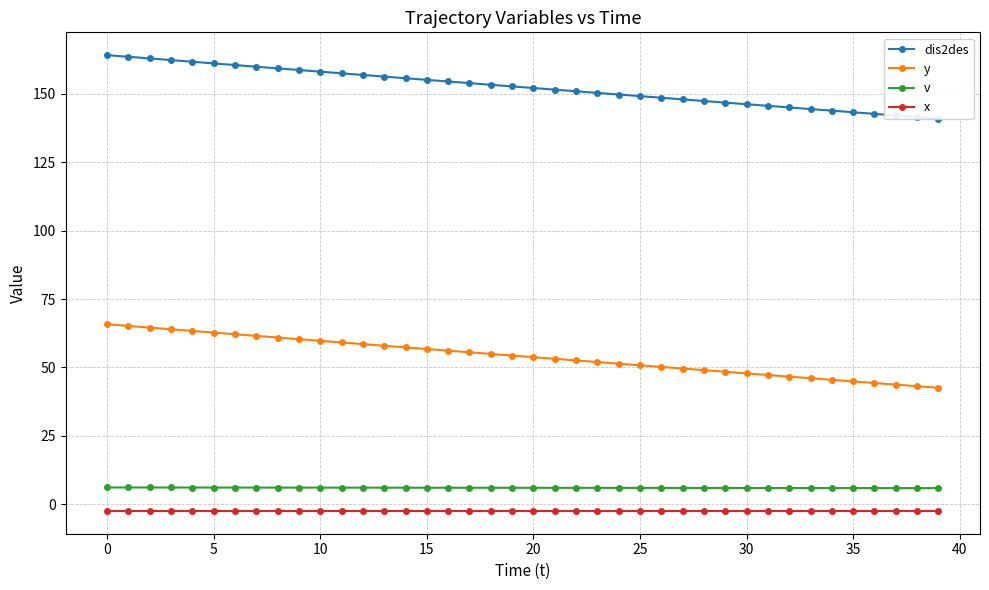

True or false: y has more than 2 points higher than both neighbors.

False